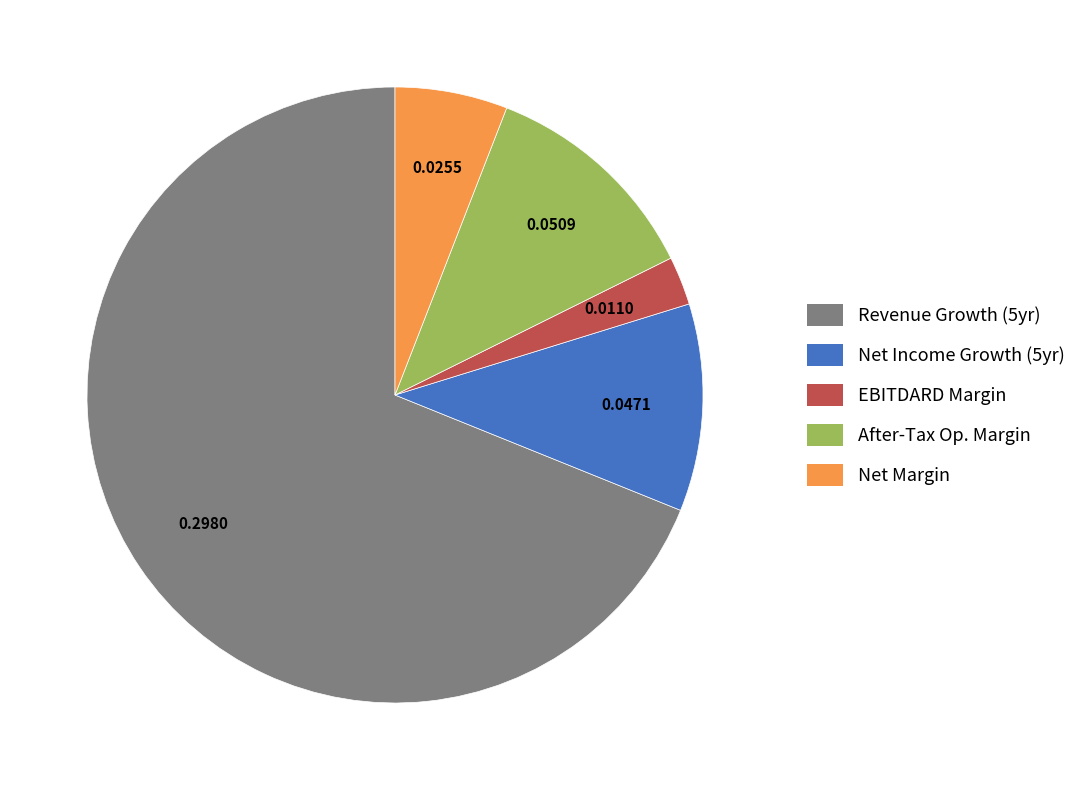

Is there any slice that represents more than half of the pie?

Yes